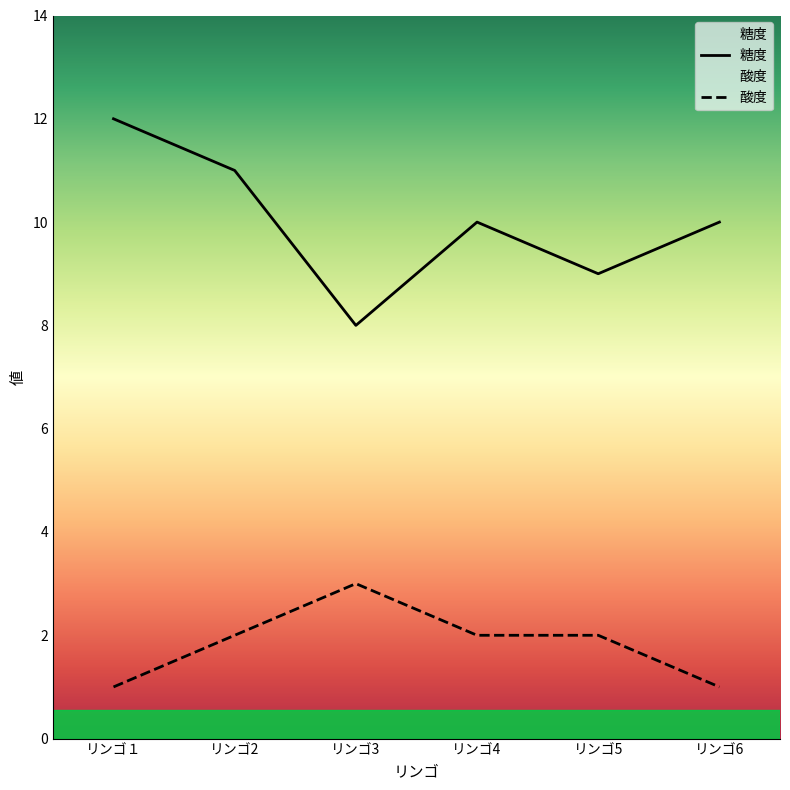

Which has a higher value, リンゴ6 or リンゴ3?

リンゴ6